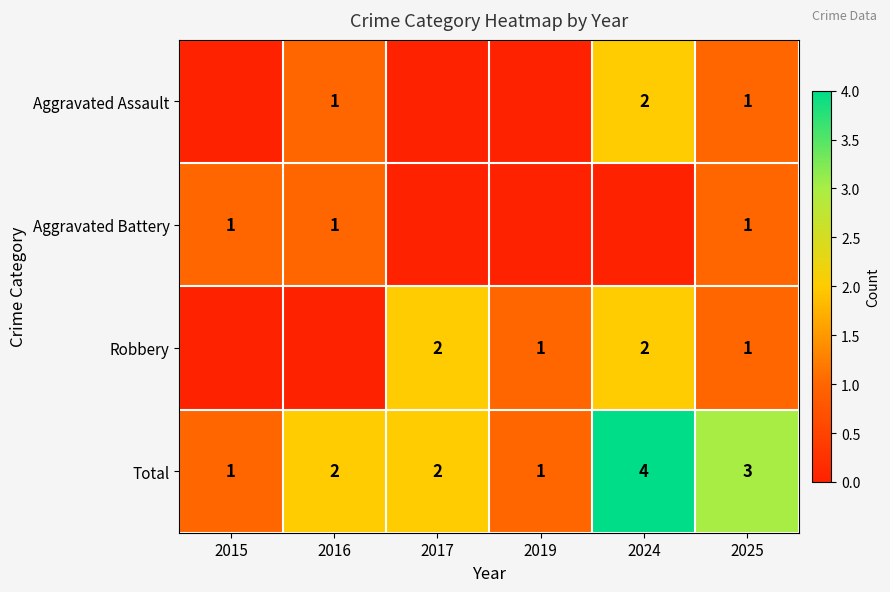

Is it true that Aggravated Assault equals 1 at 2016?

True